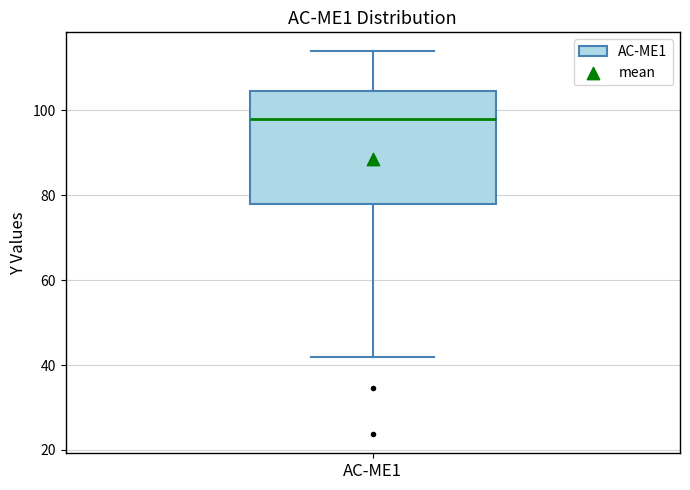

Where does the lower whisker of the box for AC-ME1 end on the y-axis? The values are not printed on the chart, so give them approximately, as read against the axis.

42